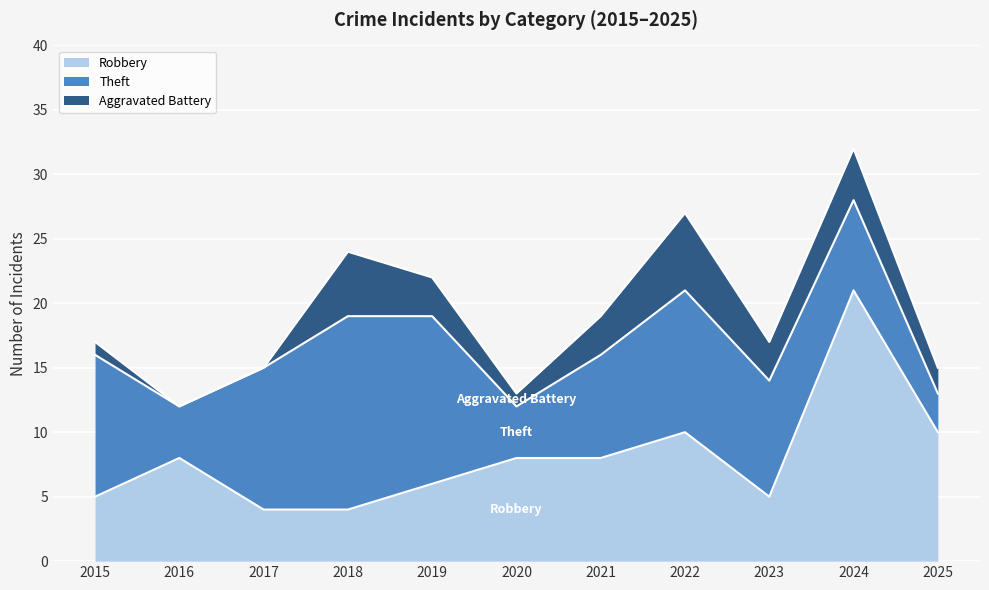

What is the total value across all series at 2023?

17